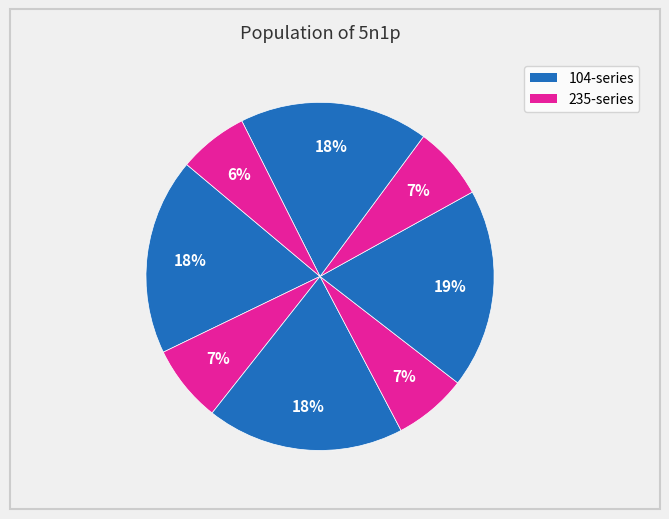

Count the number of slices in the pie.

8